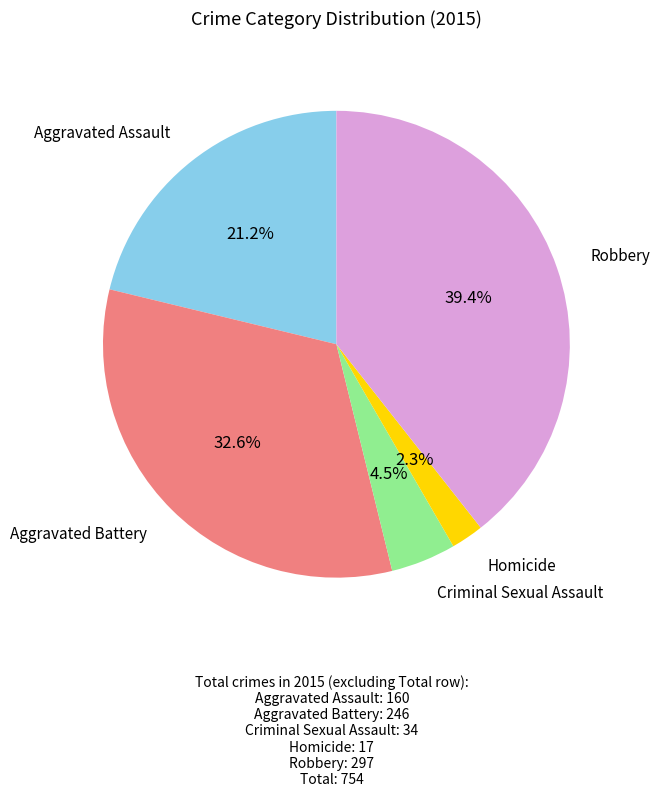

Does any single category account for the majority?

No